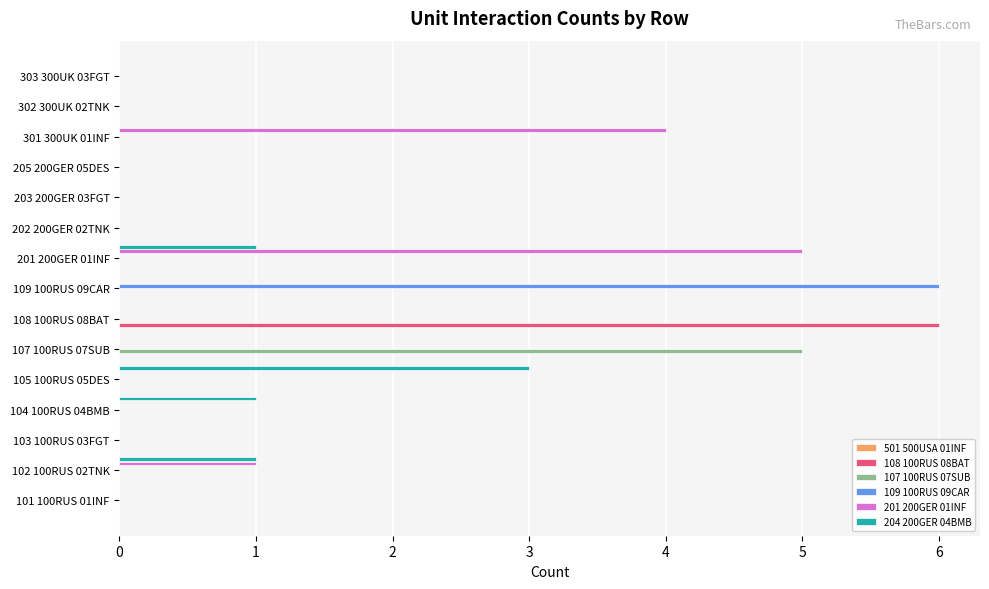

The value of 107 100RUS 07SUB at 105 100RUS 05DES is 0. True or false?

True